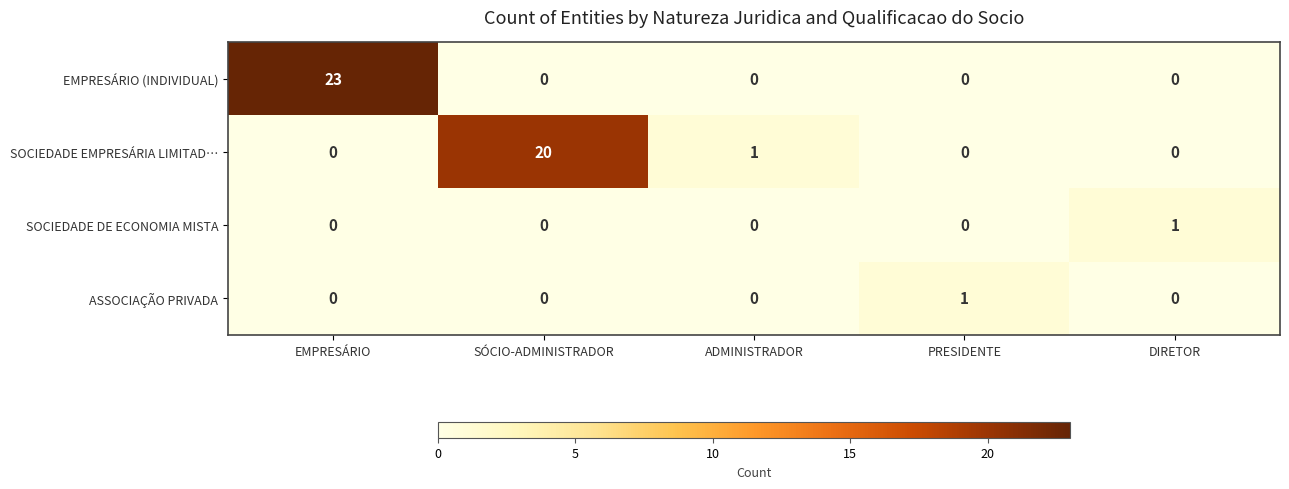

True or false: SOCIEDADE DE ECONOMIA MISTA has a value of -1 at ADMINISTRADOR.

False